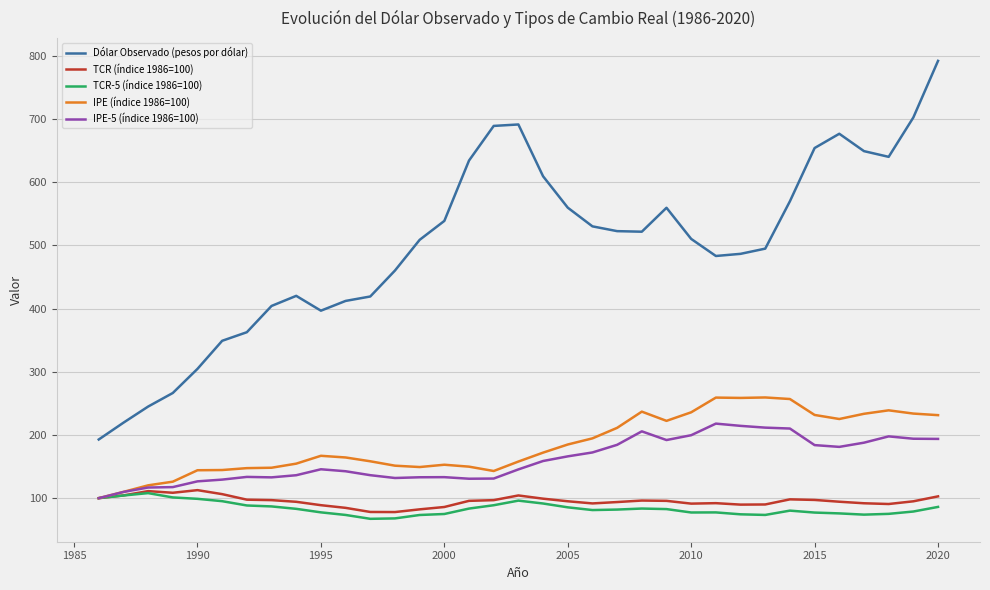

Which series has the largest total across all categories?

Dólar Observado (pesos por dólar)